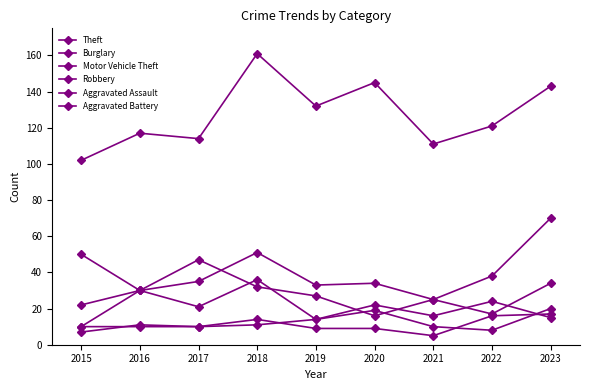

Does the chart have visible grid lines?

No